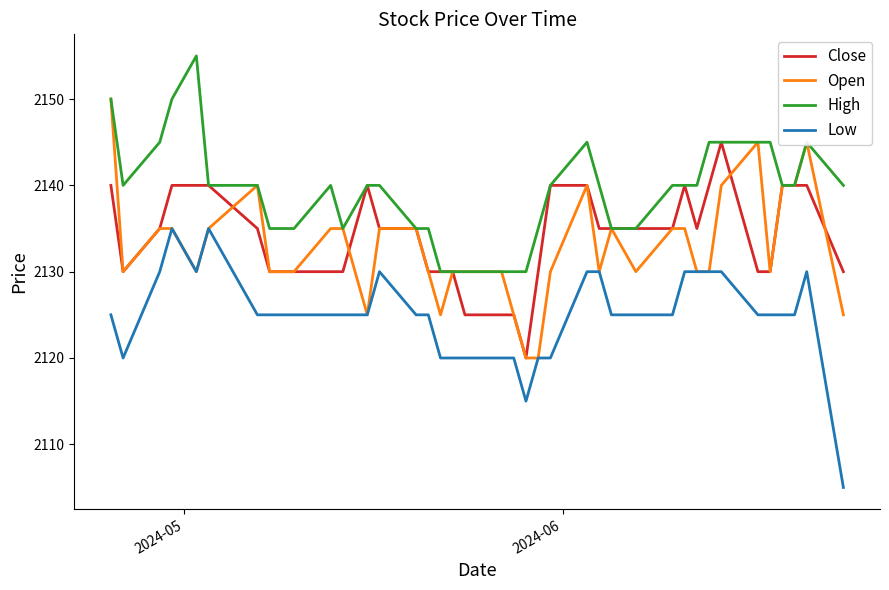

What are all the series names shown in the legend?

Close, Open, High, Low